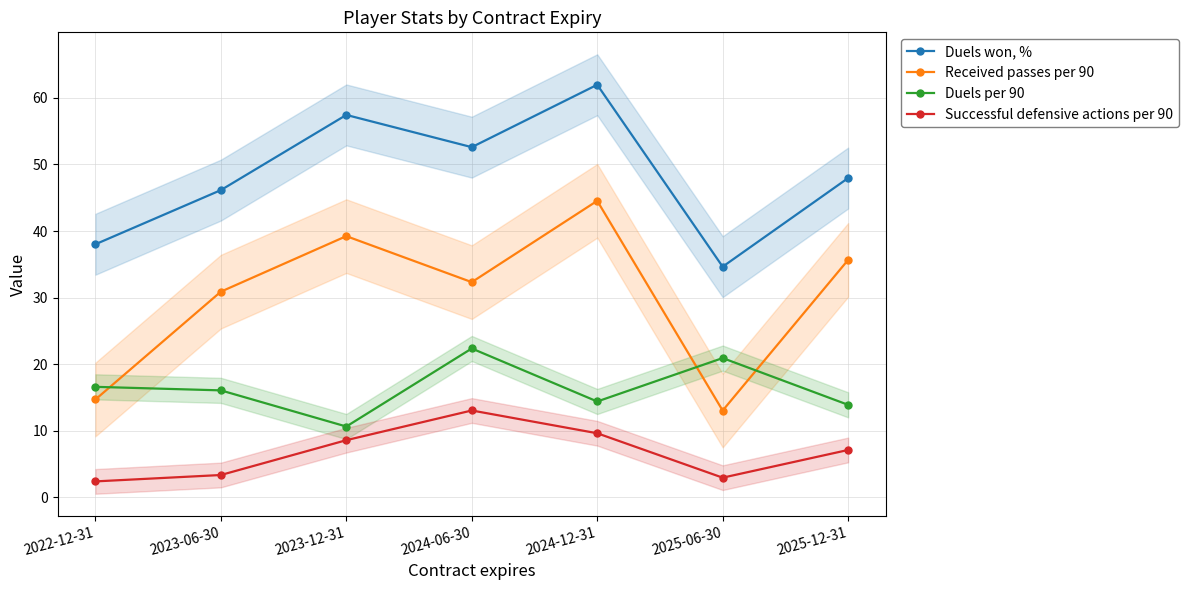

How many data points in Successful defensive actions per 90 are less than 7?

3